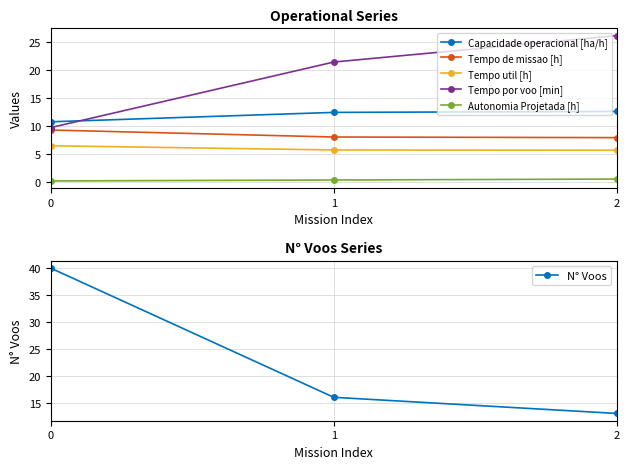

Which category has the lowest value in the N° Voos series?

2